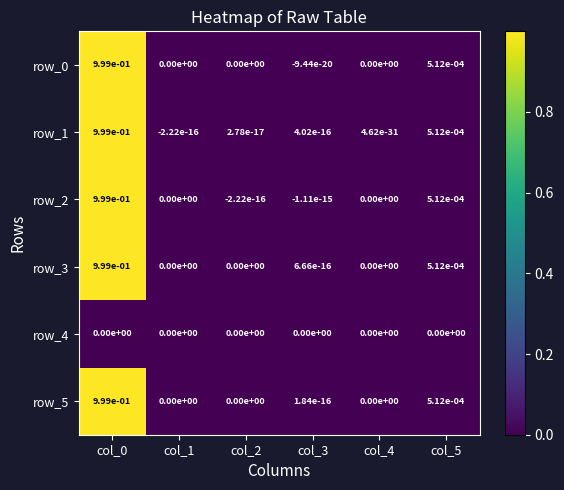

Count the number of data series in this chart.

6